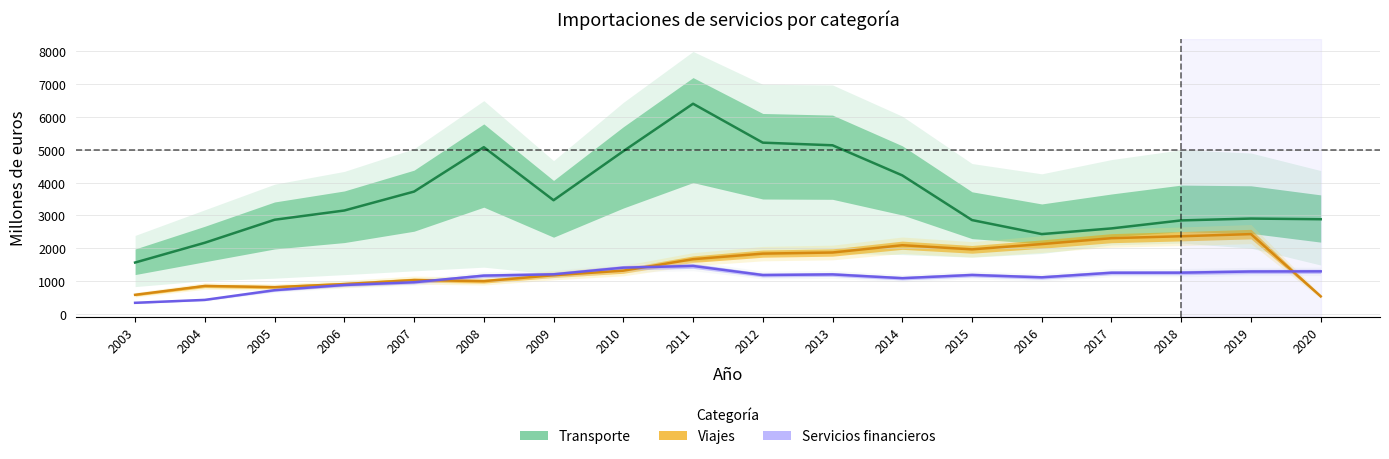

True or false: Viajes and Transporte cross at least once.

False